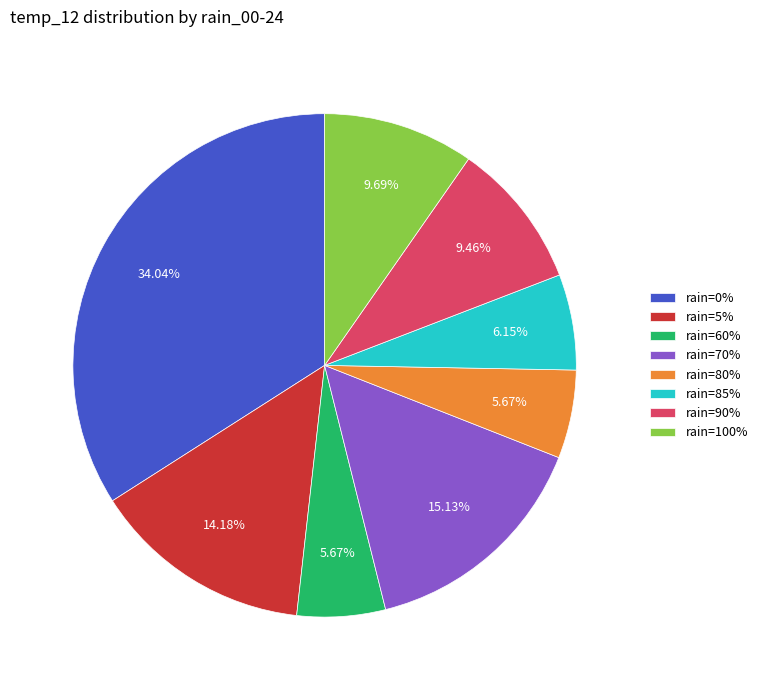

Count the number of slices in the pie.

8